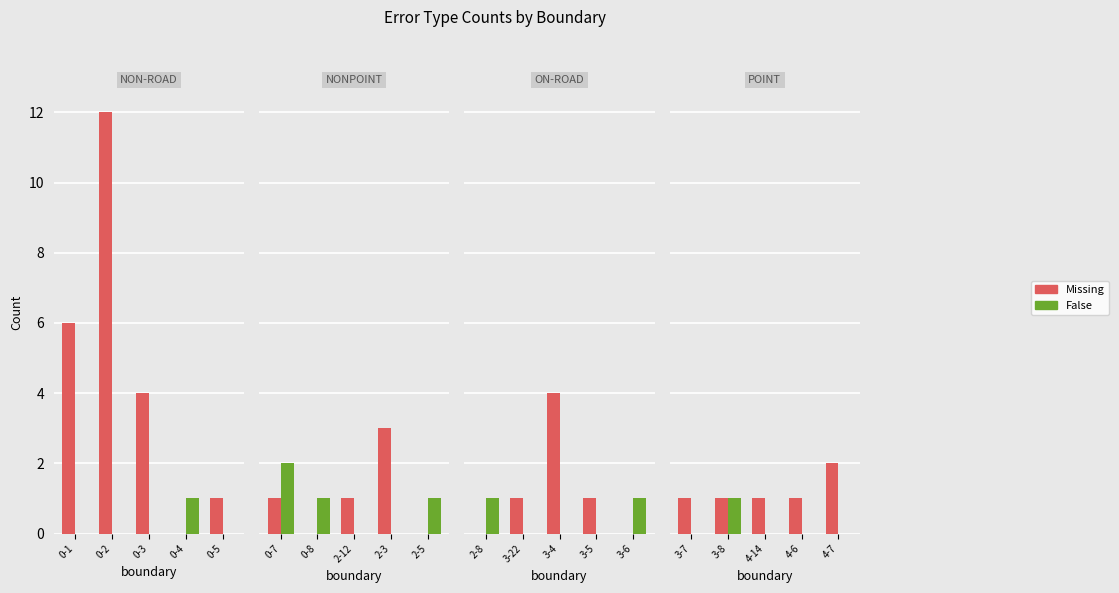

What are all the series names shown in the legend?

Missing, False